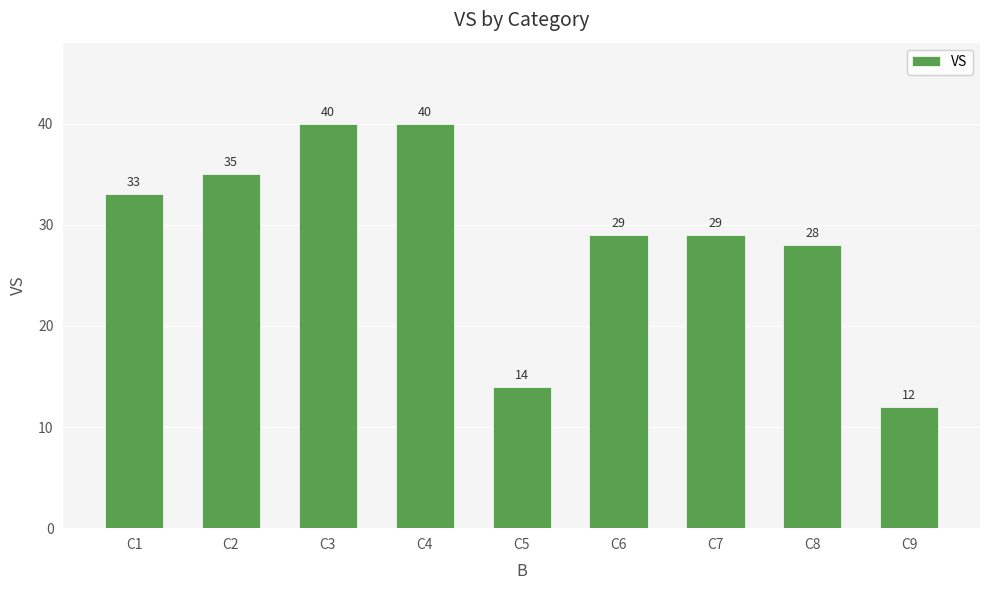

What is the maximum value shown in the chart?

40